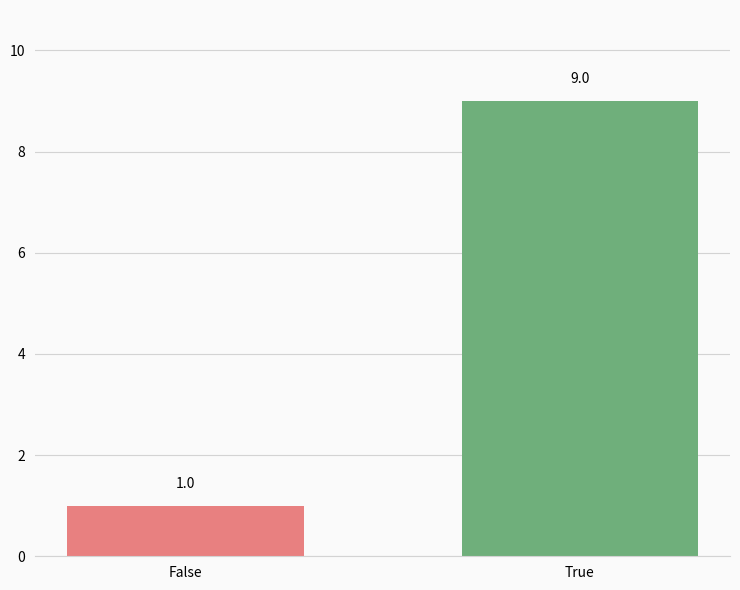

Rank the categories by value from lowest to highest.

False, True